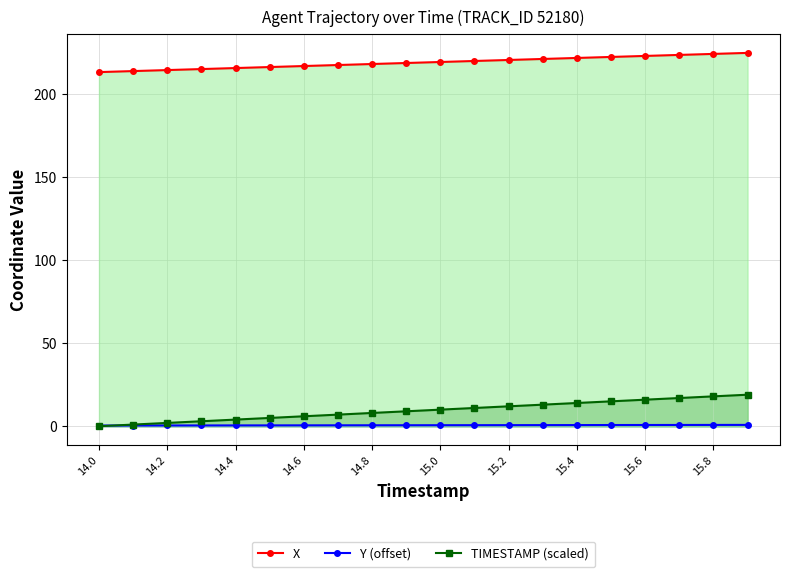

After their last crossing, which series has the higher values: Y (offset) or TIMESTAMP (scaled)?

TIMESTAMP (scaled)